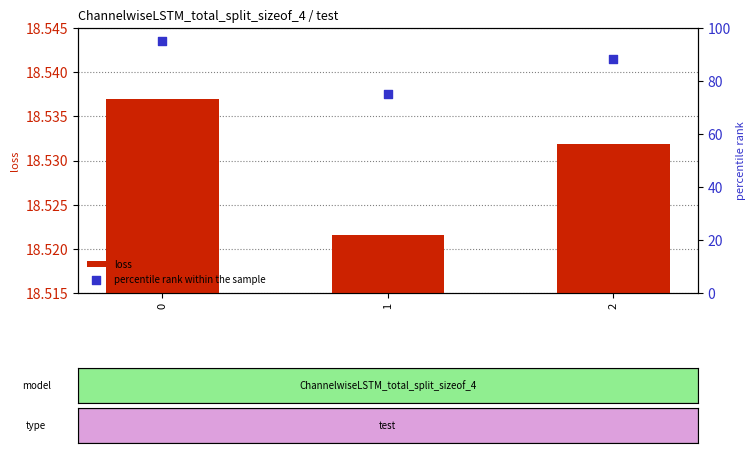

Which series has the largest total across all categories?

percentile rank within the sample